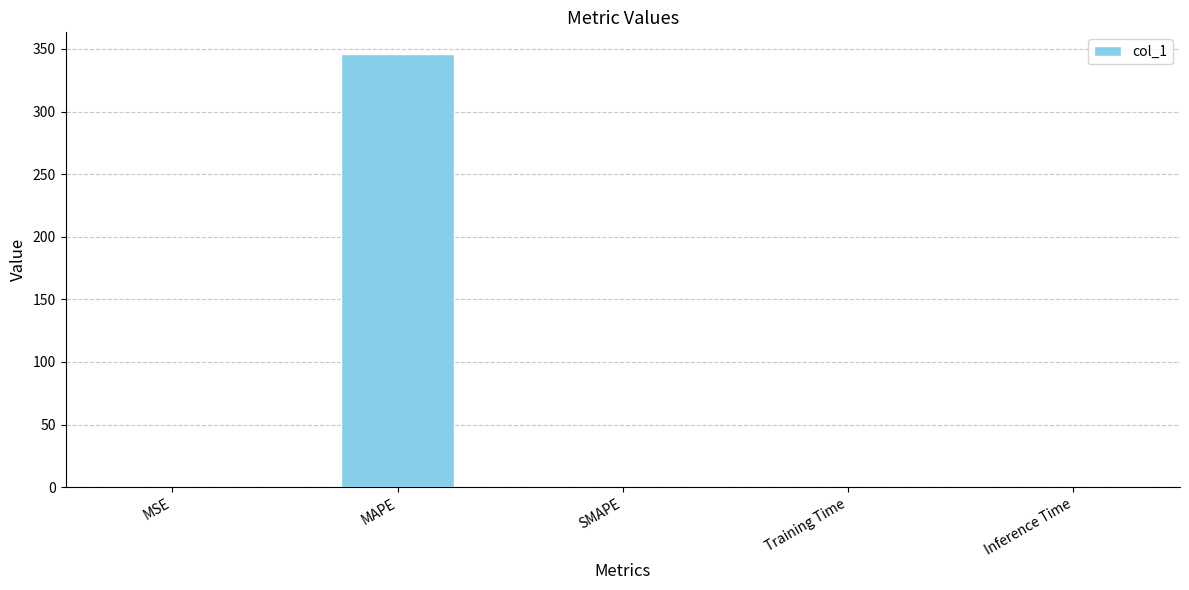

What value does the data have at MAPE?

346.0